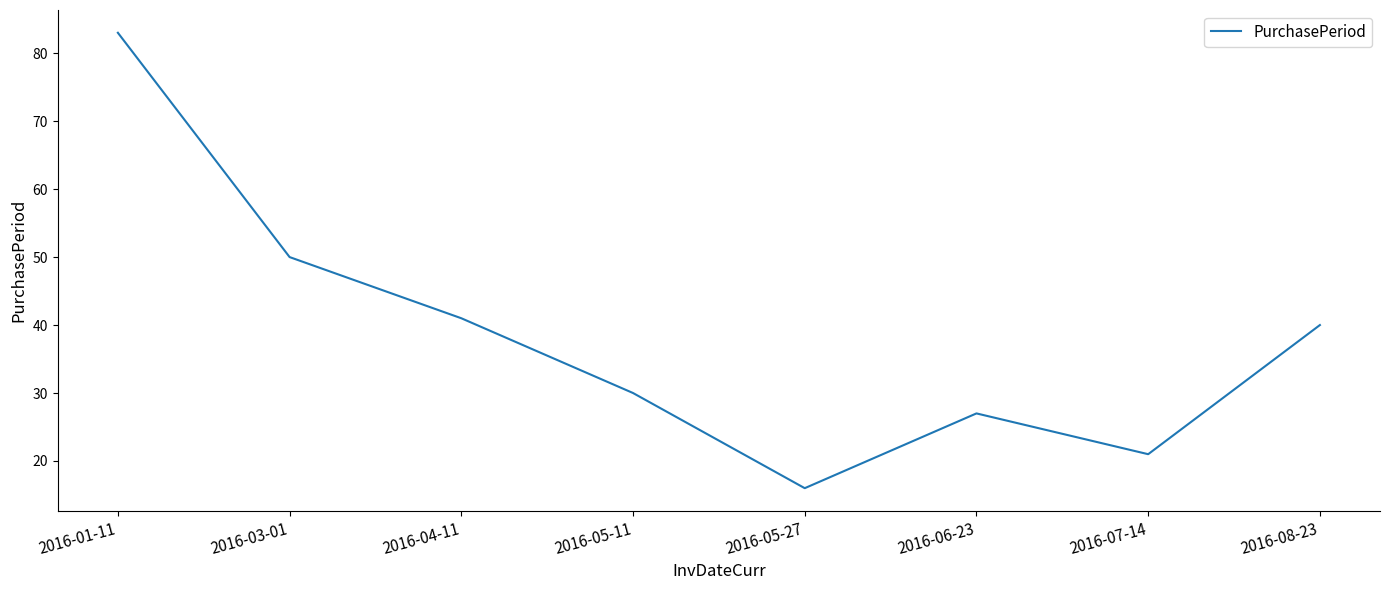

Reading right to left, transcribe all the data shown in this chart.

40	21	27	16	30	41	50	83